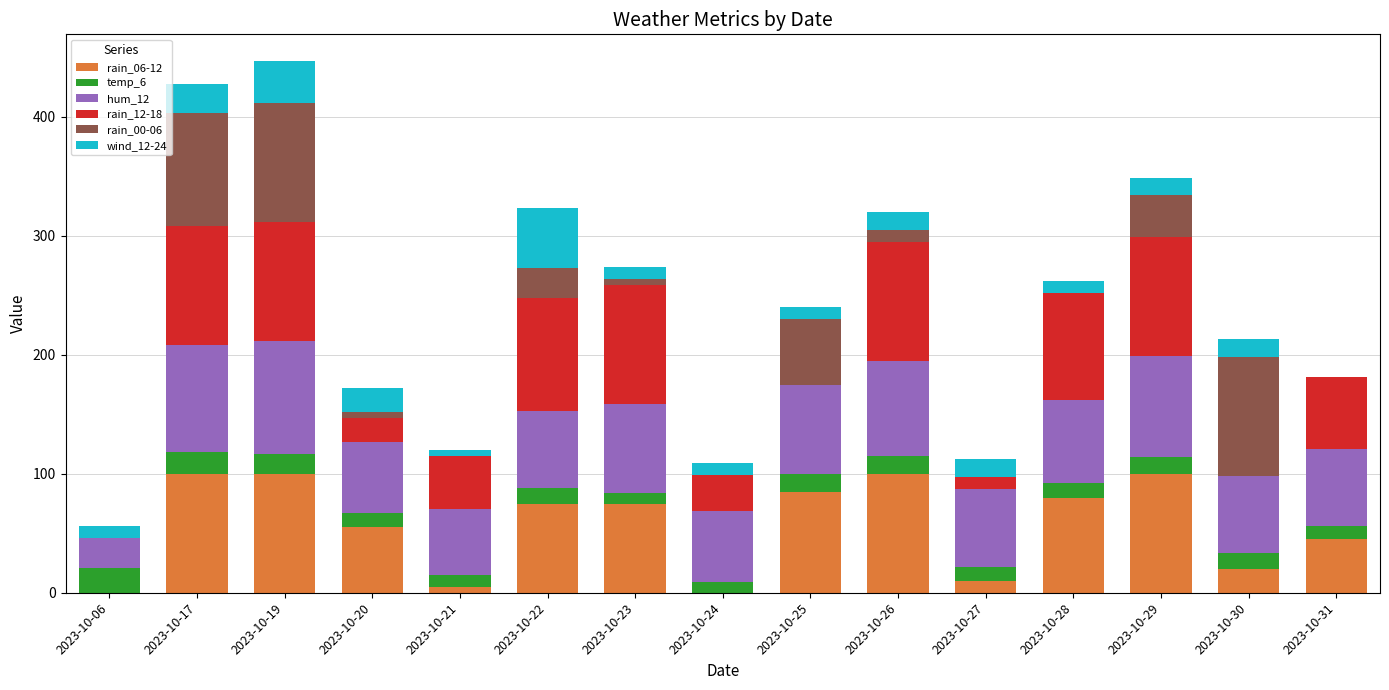

What is the total value across all series at 2023-10-25?

240